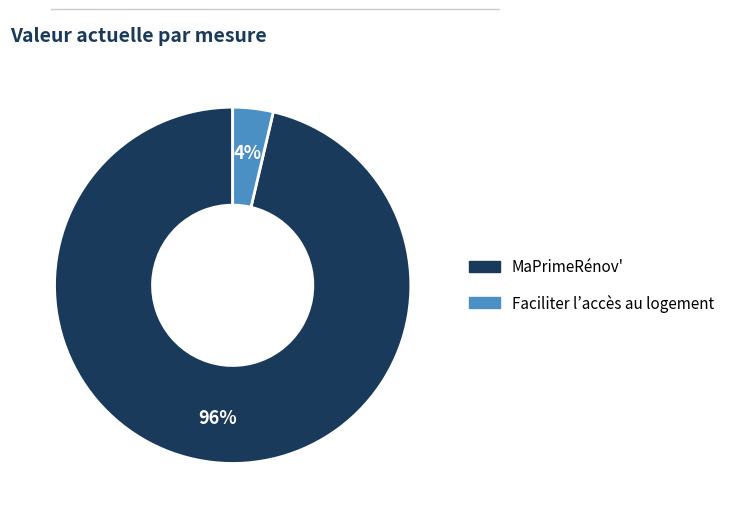

To the nearest percent, what is the average slice percentage?

50%